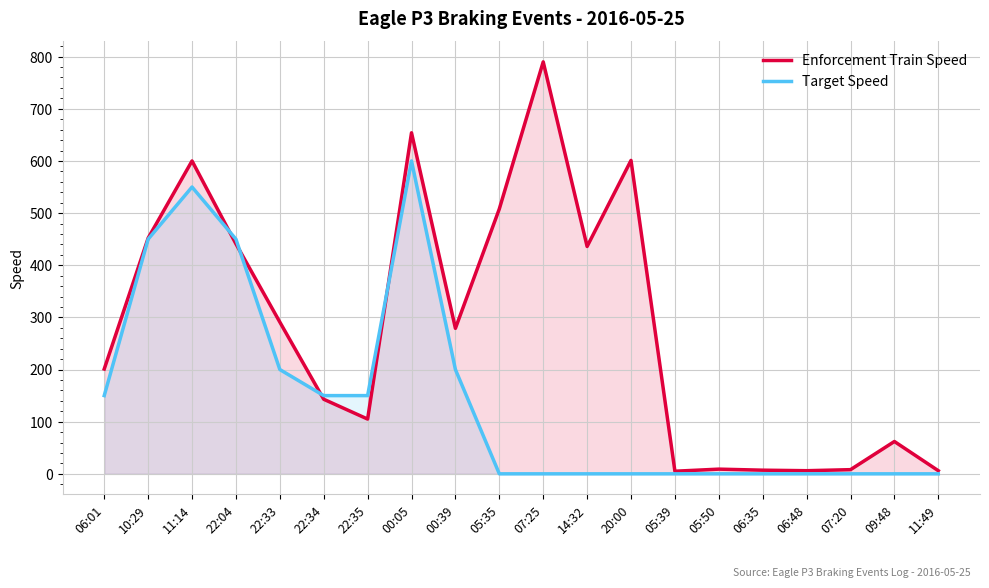

How many values in the Enforcement Train Speed series exceed 279?

9